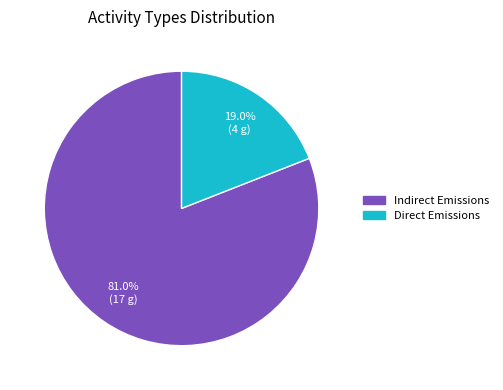

Count the number of slices in the pie.

2